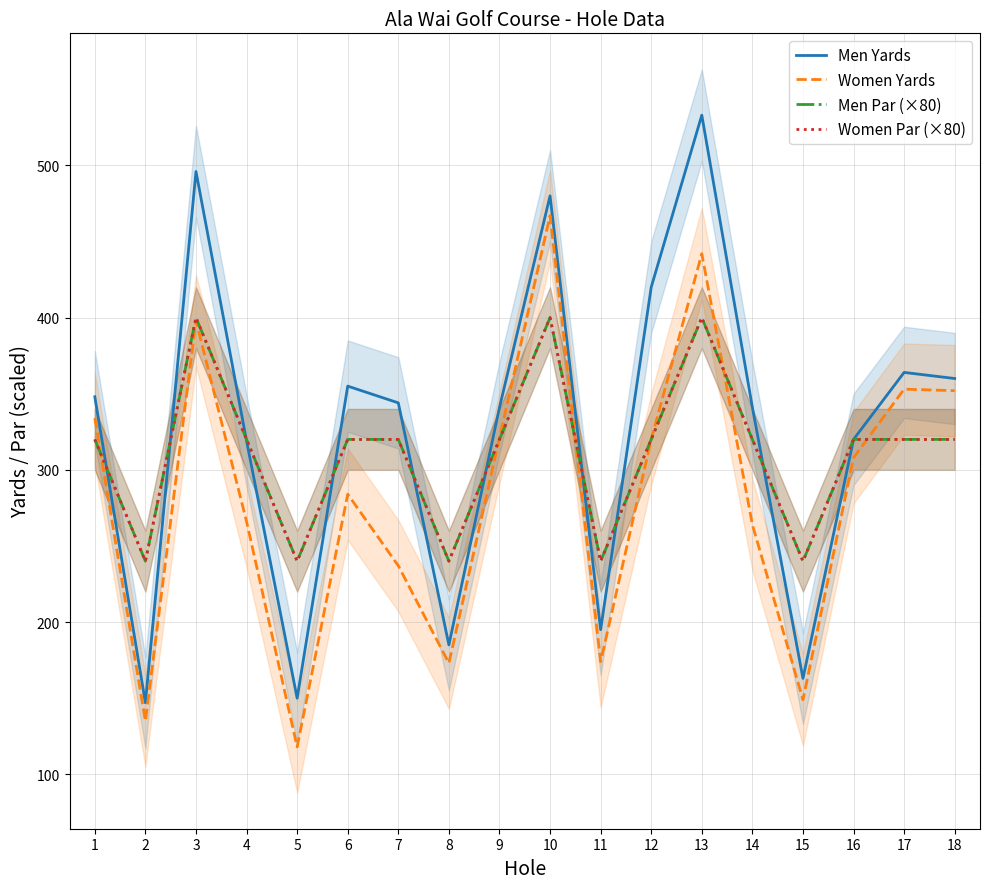

Which series changed the most between 13 and 17?

Men Yards